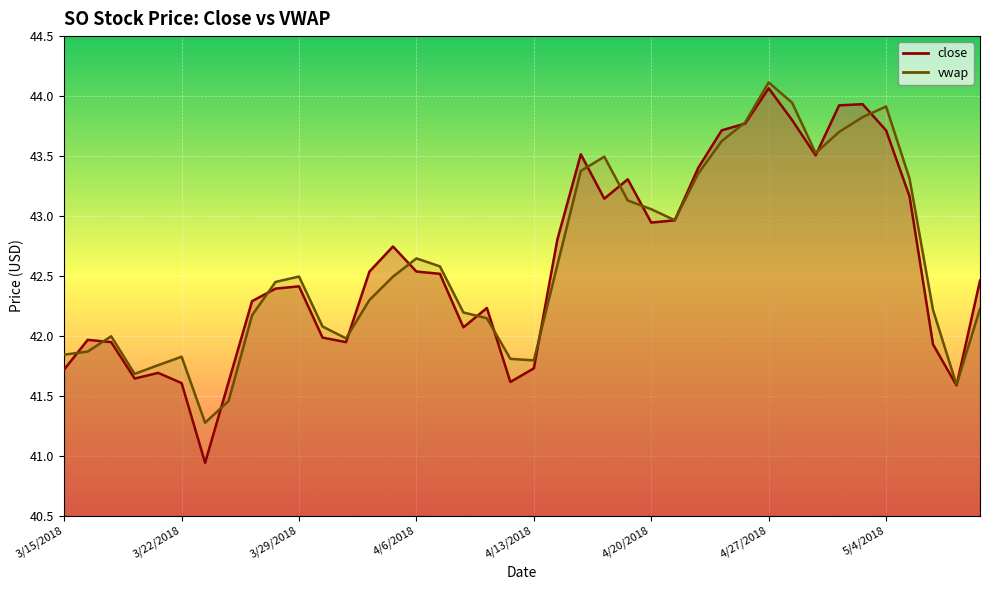

Which series ends up on top after the final intersection of vwap and close?

close